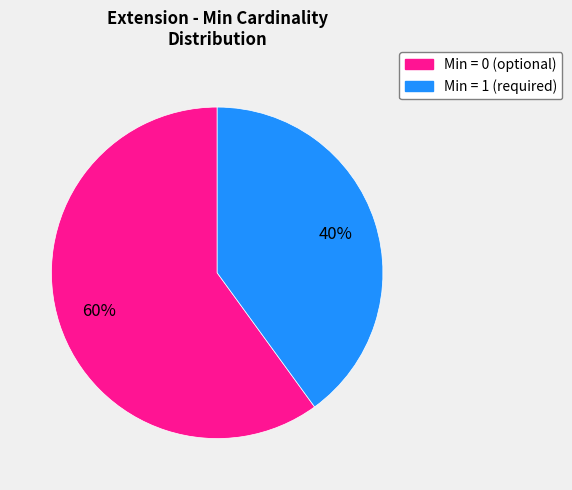

Is there any slice that represents more than half of the pie?

Yes